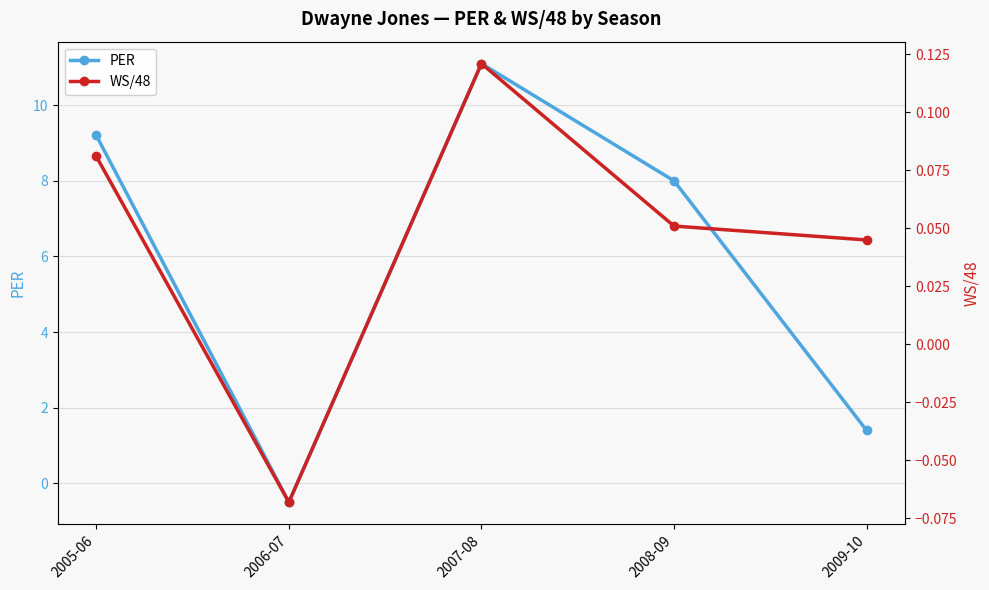

True or false: PER has a value of 11.1 at 2007-08.

True